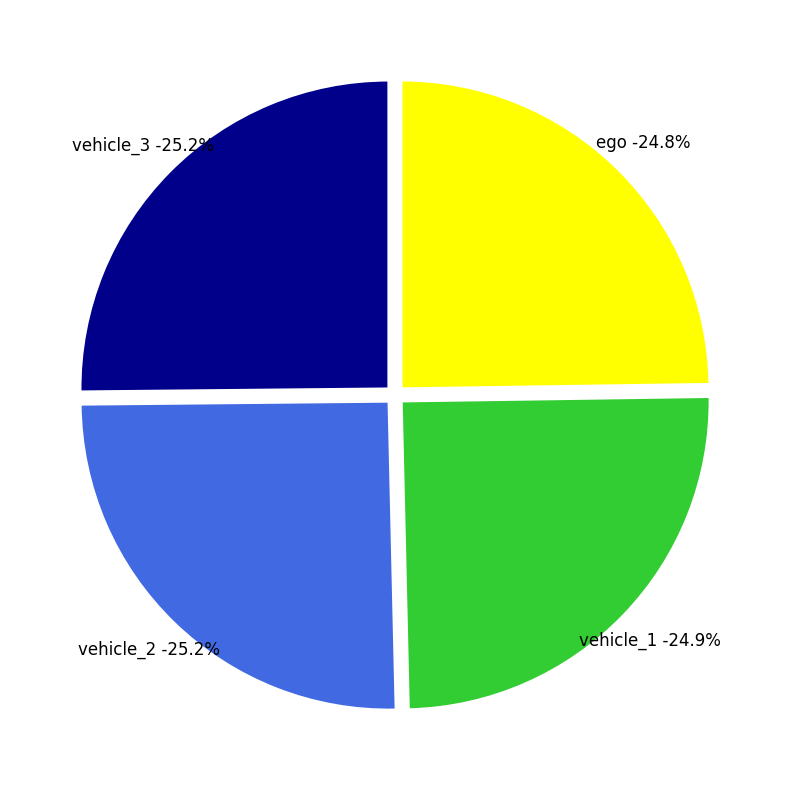

Which slice is the smallest?

ego